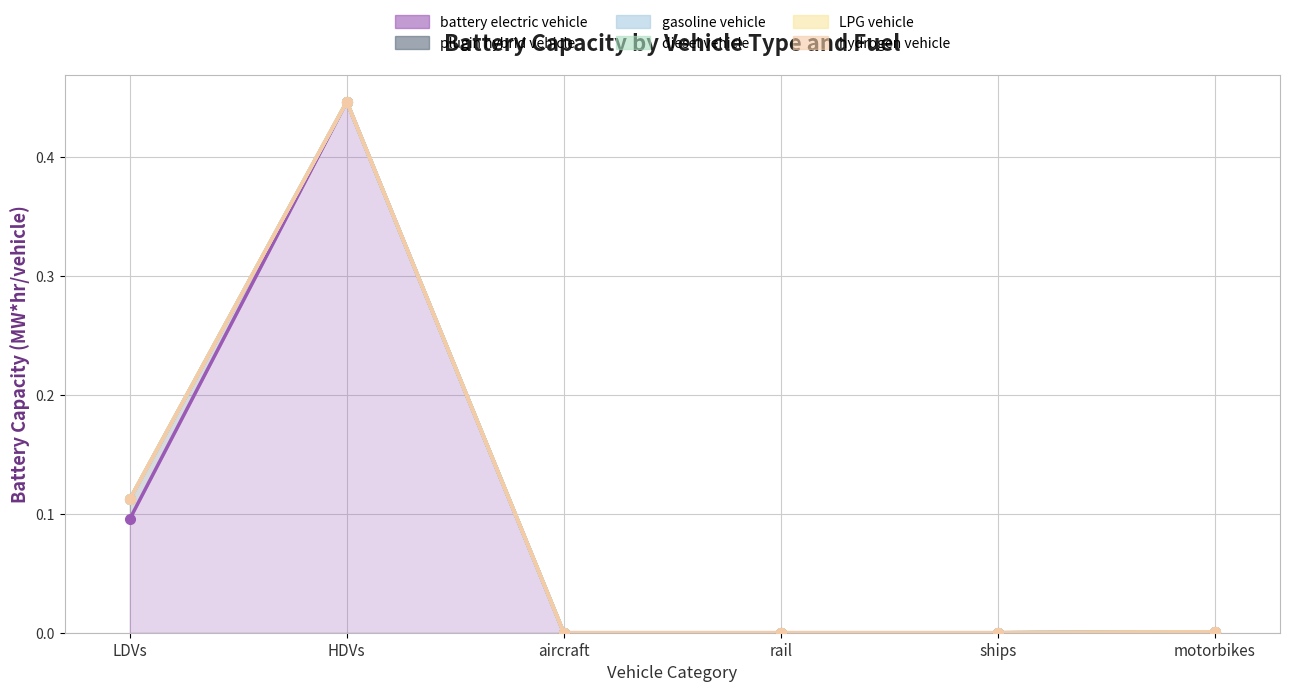

Reading left to right, what are all the values shown in this chart?

battery electric vehicle: 0.1	0.4	0.0	0.0	0.0	0.0
plugin hybrid vehicle: 0.0	0.0	0.0	0.0	0.0	0.0
gasoline vehicle: 0.0	0.0	0.0	0.0	0.0	0.0
diesel vehicle: 0.0	0.0	0.0	0.0	0.0	0.0
LPG vehicle: 0.0	0.0	0.0	0.0	0.0	0.0
hydrogen vehicle: 0.0	0.0	0.0	0.0	0.0	0.0